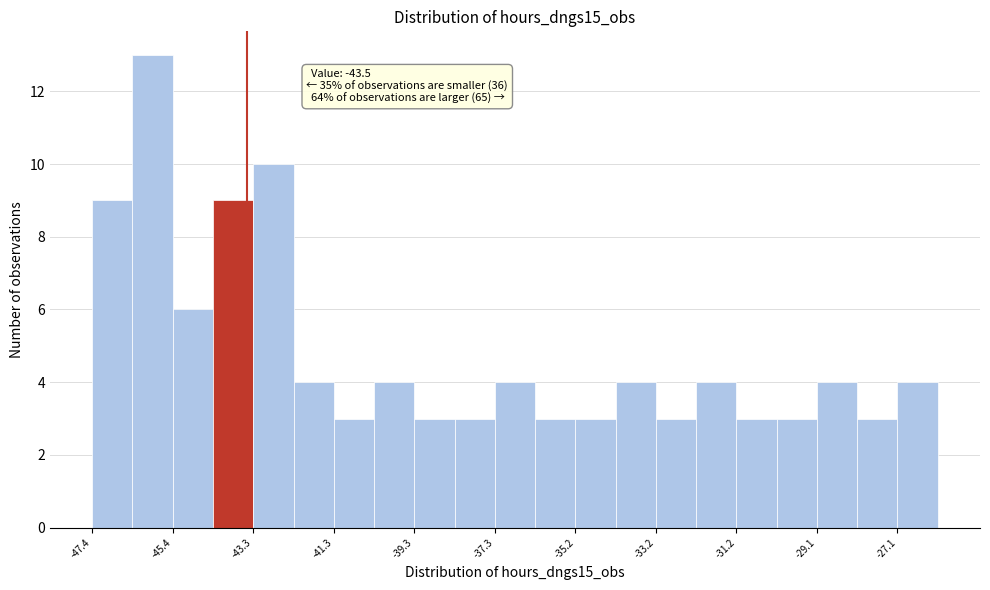

Read against the x-axis, roughly where is the centre of the tallest bar?

-46.0